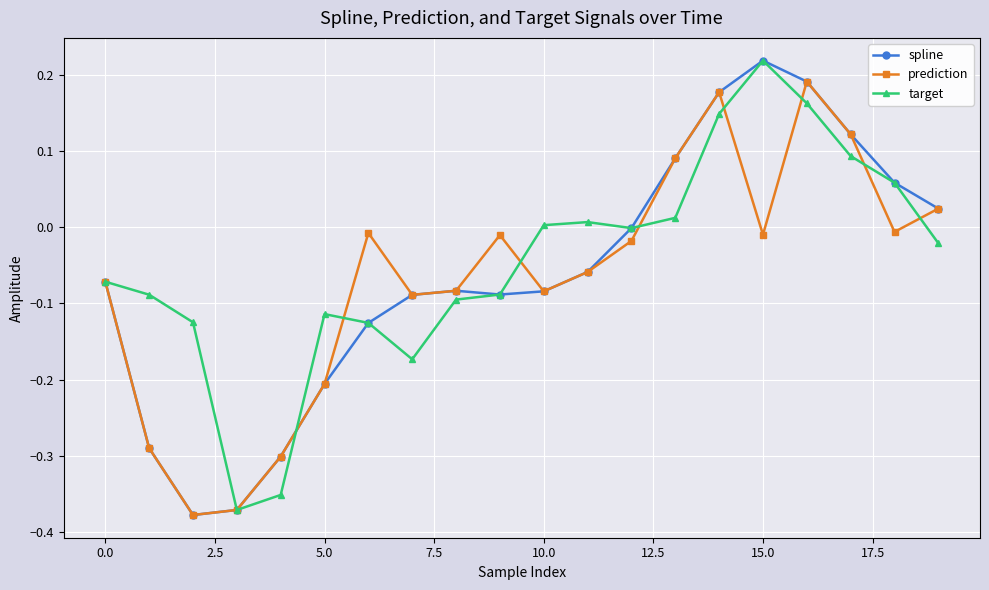

How many values in prediction are above zero?

5